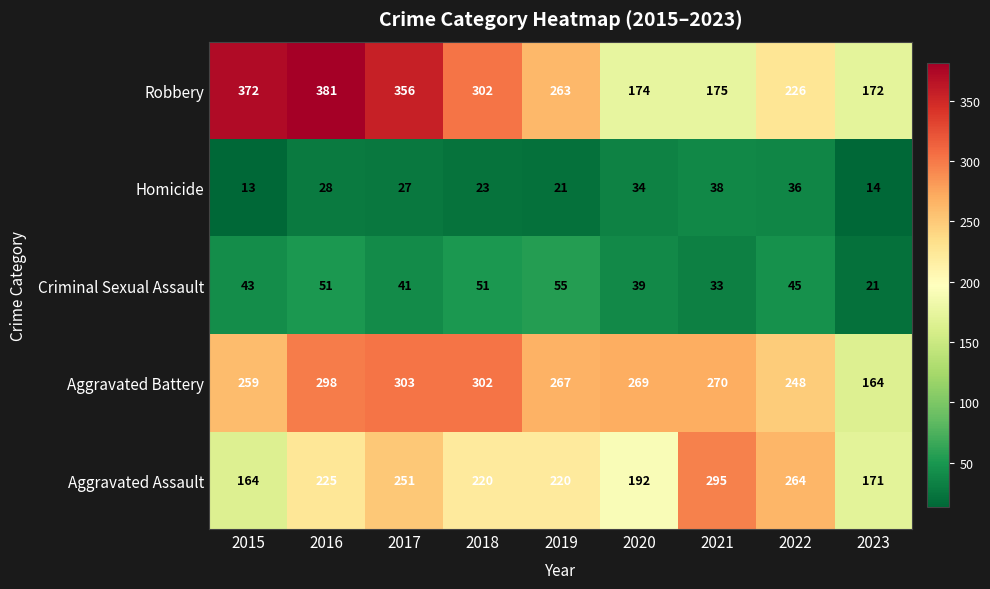

The Criminal Sexual Assault series shows 11 at 2017. True or false?

False